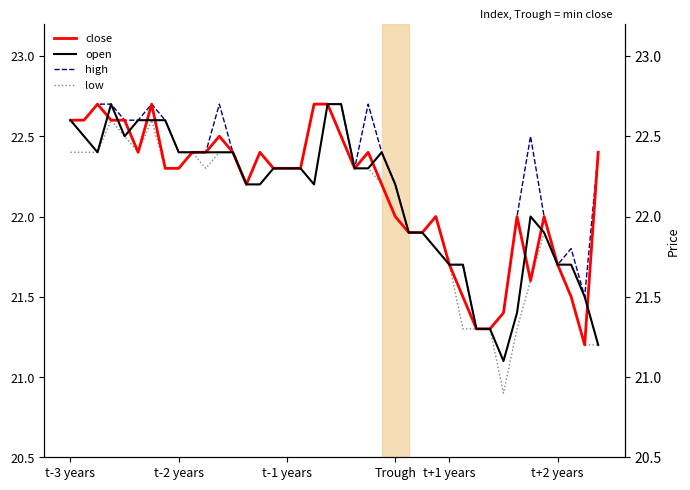

What is the label of the 13th point from the right?

27